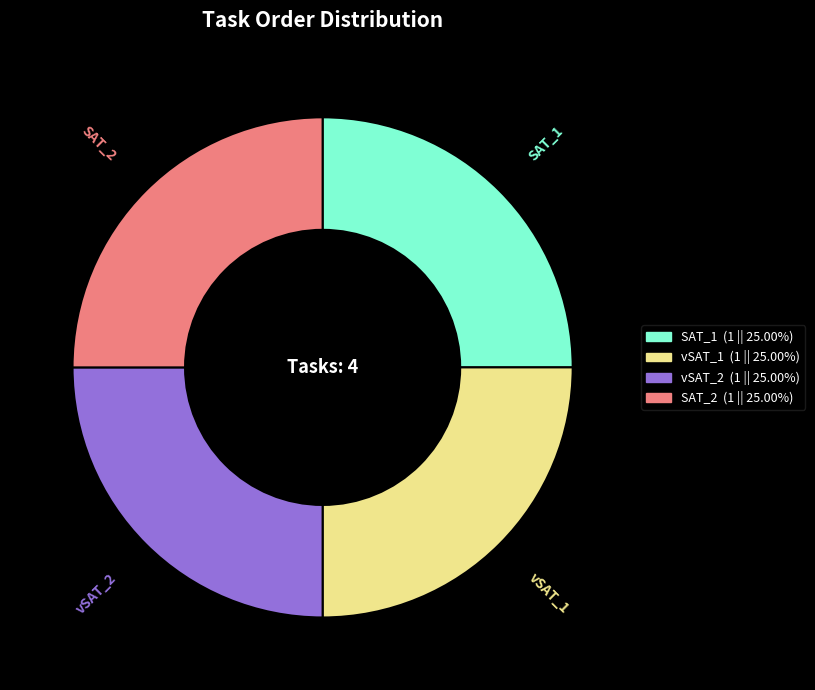

Does any single category account for the majority?

No